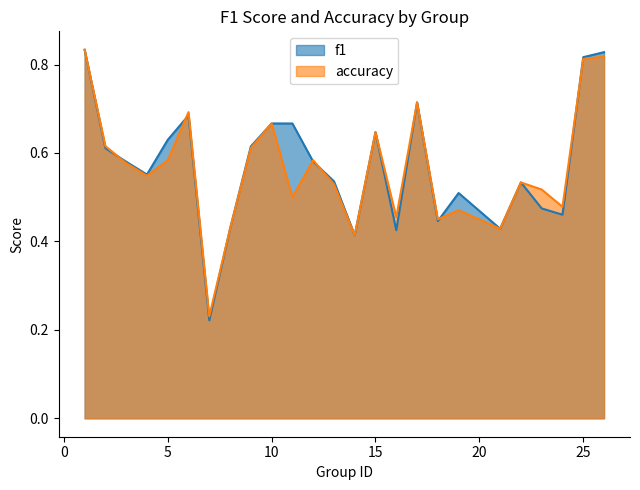

How many series are shown in this chart?

2